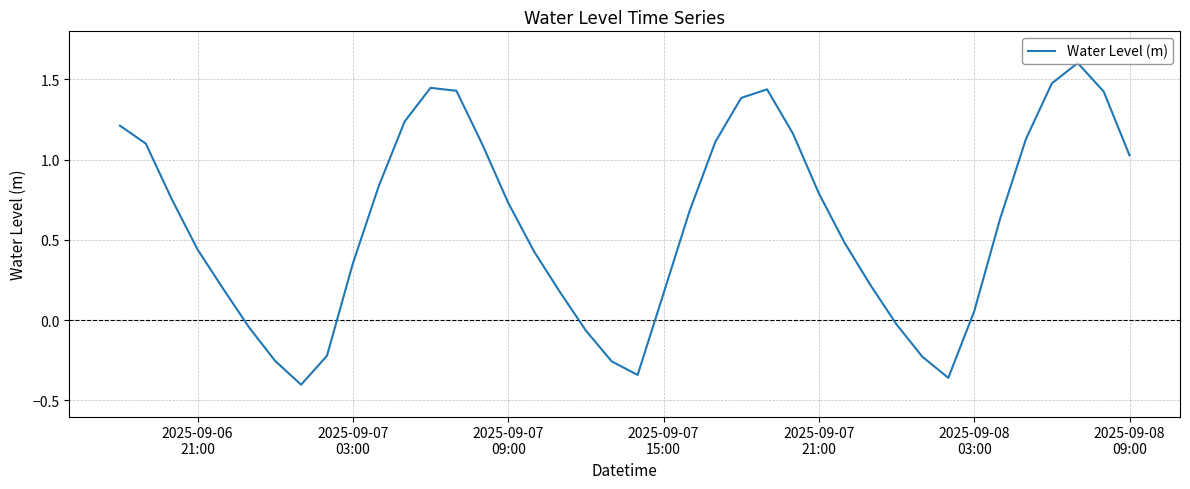

What is the difference between the maximum and second lowest values?

2.0